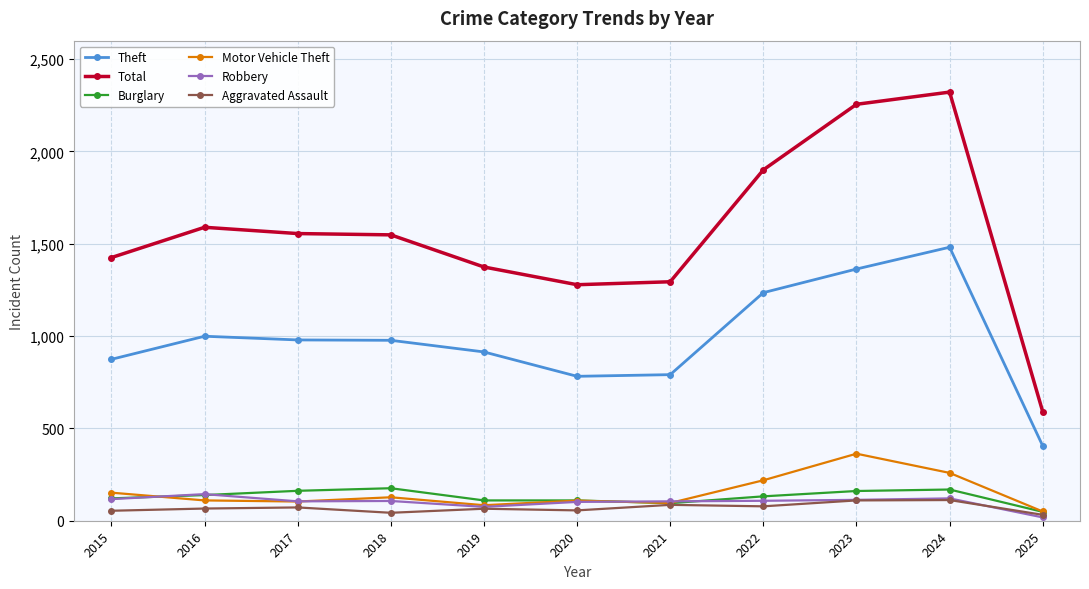

Is this an area chart (filled region under the line)?

No